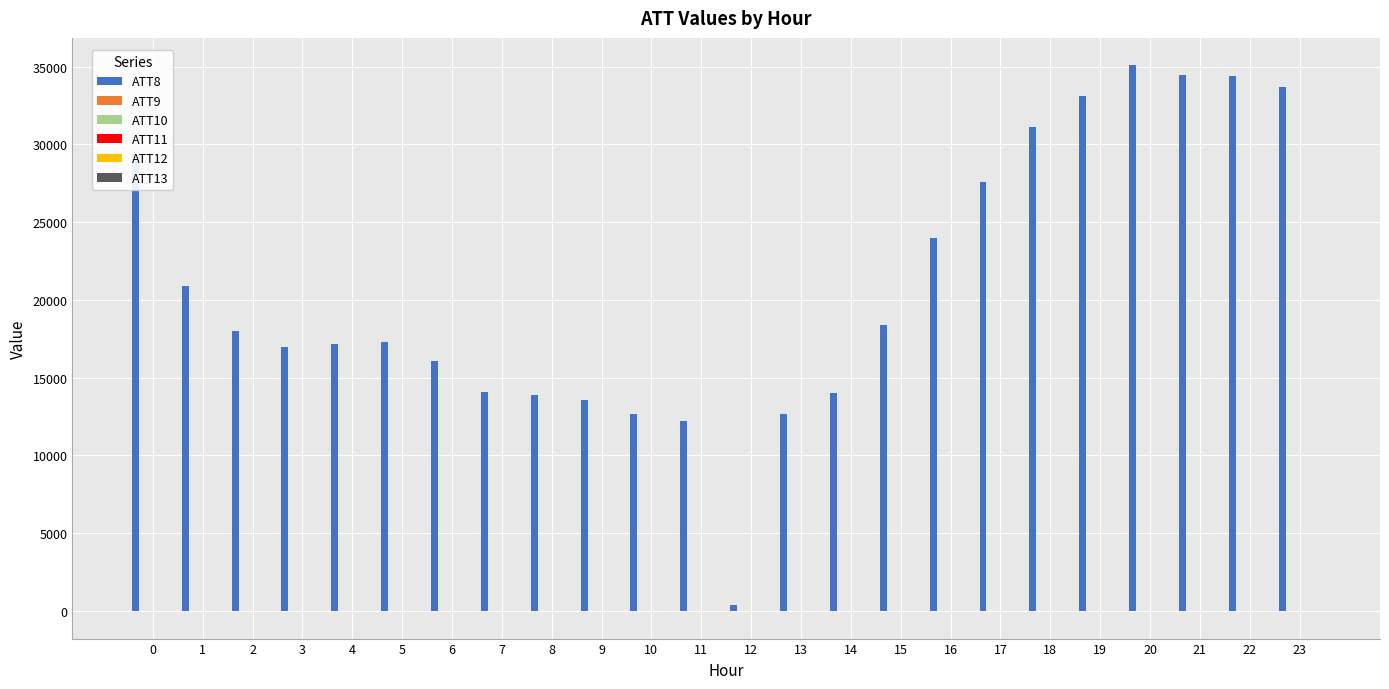

At which category does the chart reach its peak across all series?

20